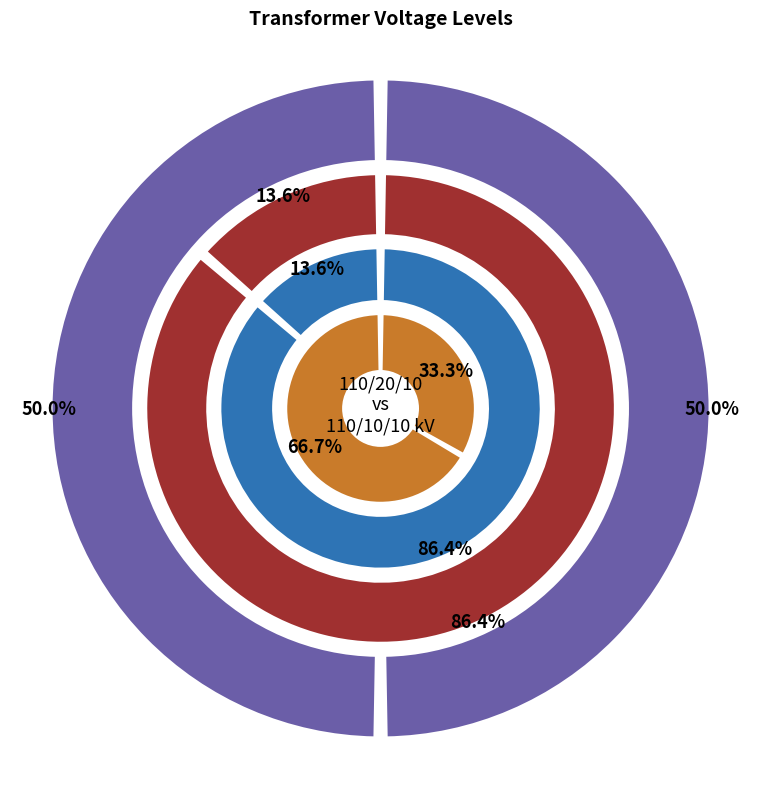

What is the total percentage of 63/25/38 MVA 110/10/10 kV and 63/25/38 MVA 110/20/10 kV?

100.0%